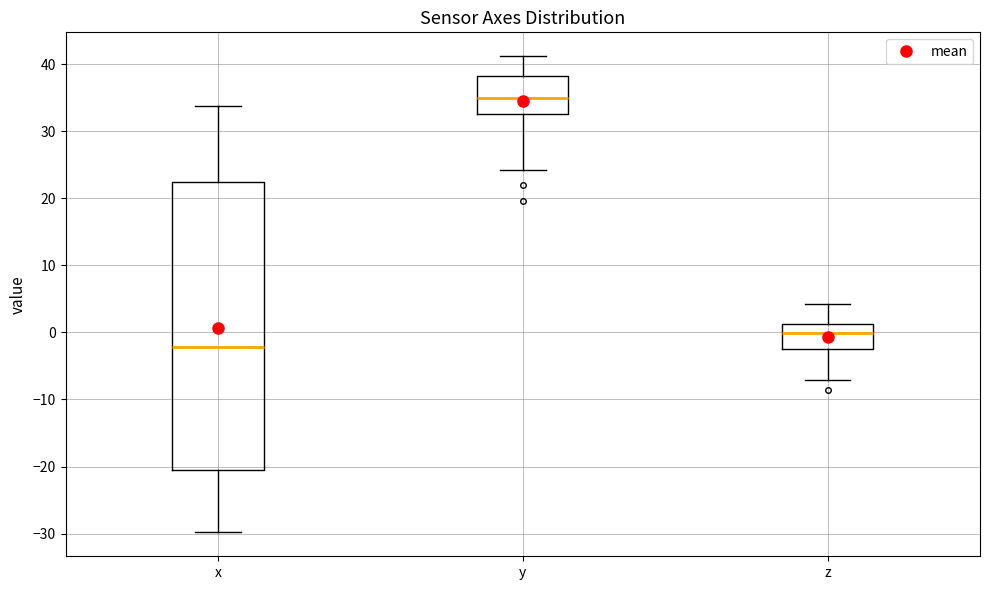

Reading left to right, transcribe this box plot: for each box, give where its median line is, the range the box spans, and where its two whiskers end, as read against the y-axis. The values are not printed on the chart, so give them approximately, as read against the axis.

x: median -2, box -21 to 22, whiskers -30 to 34
y: median 35, box 33 to 38, whiskers 24 to 41
z: median 0, box -2 to 1, whiskers -7 to 4